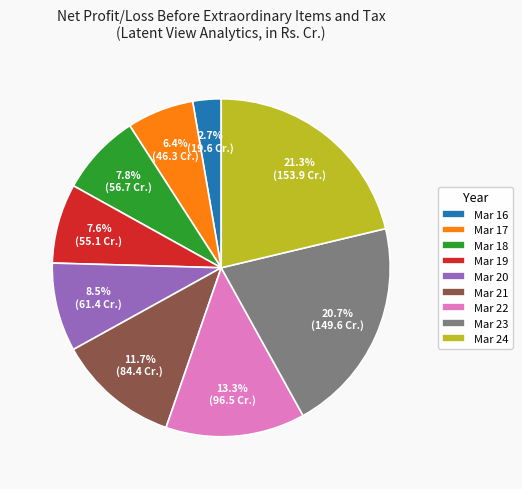

What percentage do Mar 17 and Mar 18 together represent?

14.2%